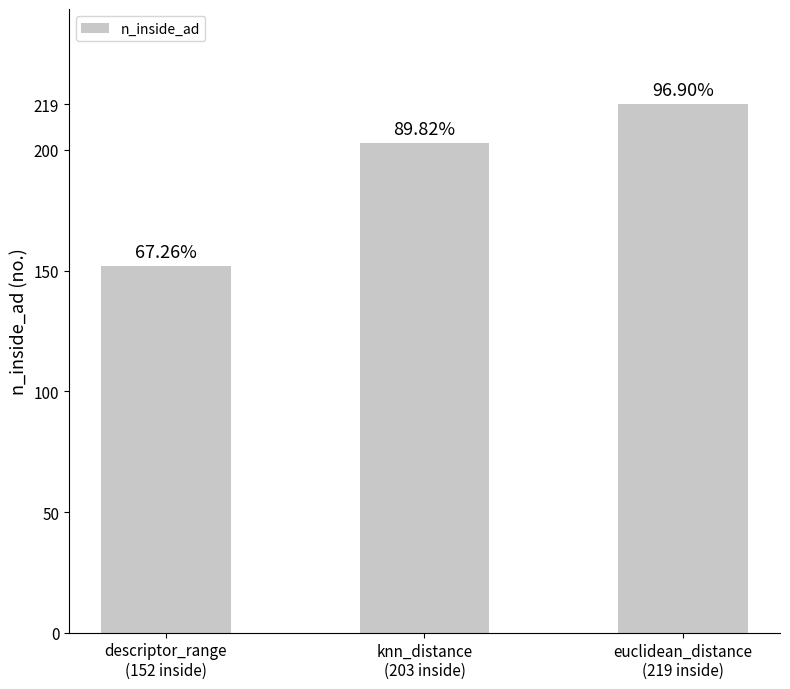

How many bars are there in total?

3